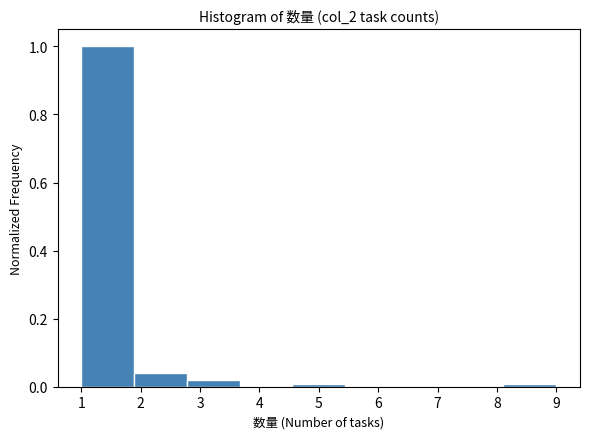

Reading left to right, list every bar in this chart as the range it spans on the x-axis followed by its height. Neither the bar edges nor the heights are printed on the chart, so give them approximately, as read against the axes.

1.0 to 1.9: 1.00
1.9 to 2.8: 0.04
2.8 to 3.7: 0.02
3.7 to 4.6: 0
4.6 to 5.4: under 0.02
5.4 to 6.3: 0
6.3 to 7.2: 0
7.2 to 8.1: 0
8.1 to 9.0: under 0.02